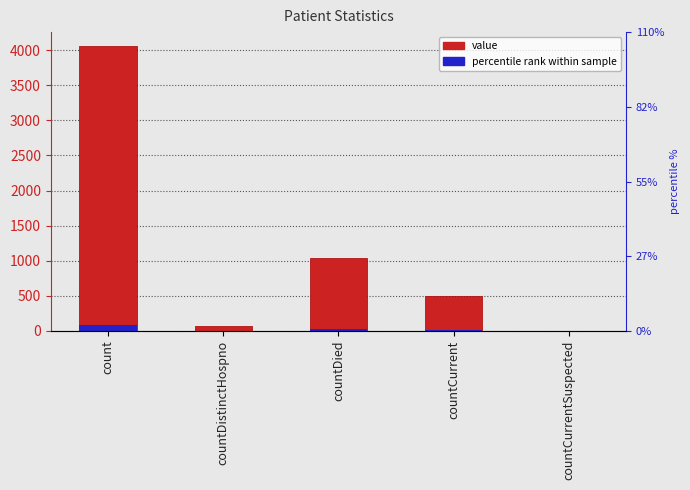

Is it true that value equals 1032.0 at countDied?

True